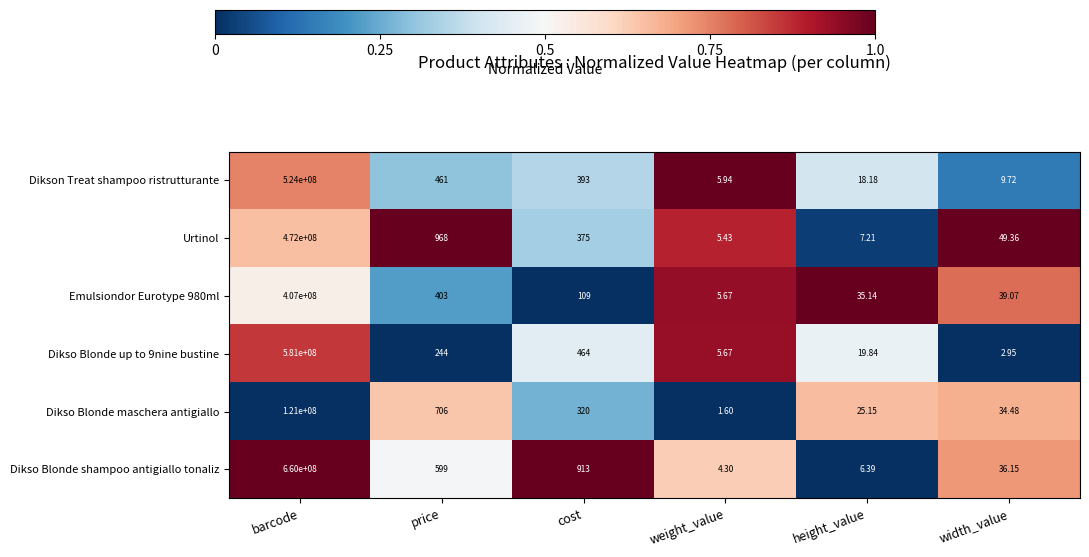

At which label is Emulsiondor Eurotype 980ml closest to 203500002?

price